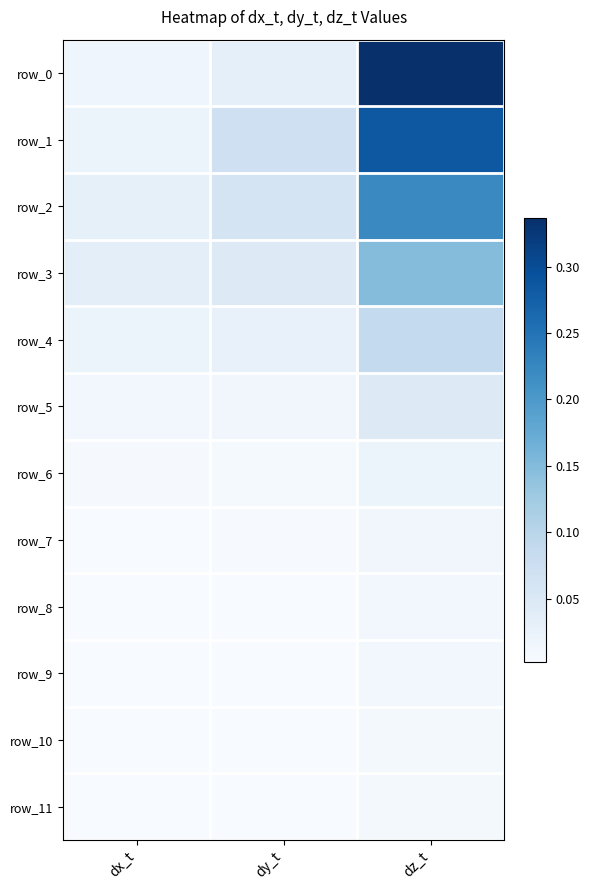

Reading left to right, list all the values displayed in this chart.

row_0: dx_t=0.0	dy_t=0.0	dz_t=0.3
row_1: dx_t=0.0	dy_t=0.1	dz_t=0.3
row_2: dx_t=0.0	dy_t=0.1	dz_t=0.2
row_3: dx_t=0.0	dy_t=0.0	dz_t=0.1
row_4: dx_t=0.0	dy_t=0.0	dz_t=0.1
row_5: dx_t=0.0	dy_t=0.0	dz_t=0.0
row_6: dx_t=0.0	dy_t=0.0	dz_t=0.0
row_7: dx_t=0.0	dy_t=0.0	dz_t=0.0
row_8: dx_t=0.0	dy_t=0.0	dz_t=0.0
row_9: dx_t=0.0	dy_t=0.0	dz_t=0.0
row_10: dx_t=0.0	dy_t=0.0	dz_t=0.0
row_11: dx_t=0.0	dy_t=0.0	dz_t=0.0